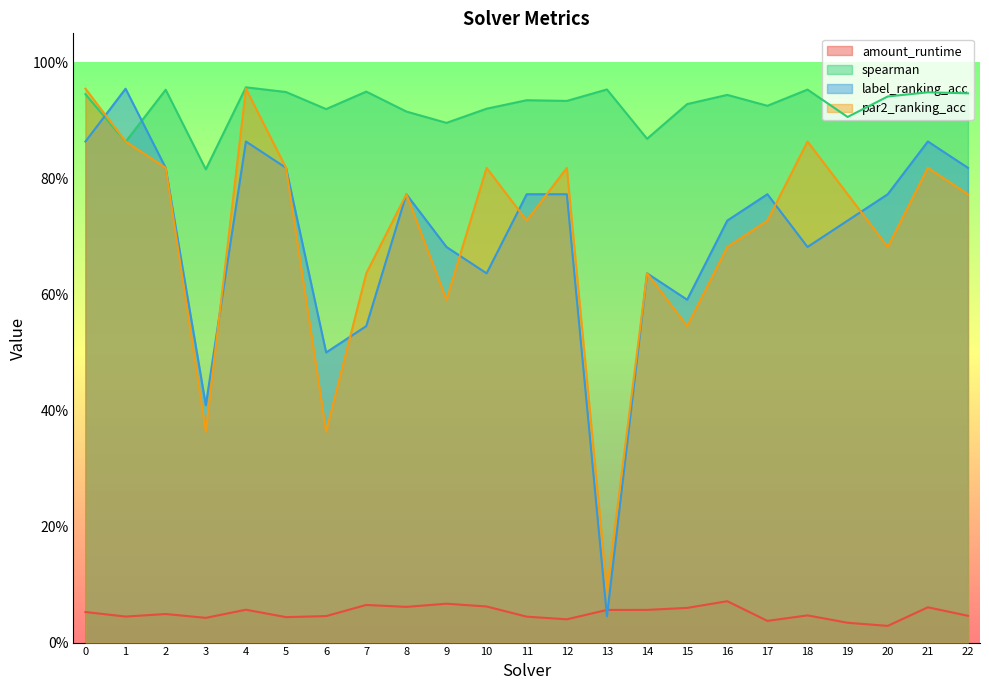

What is the average value of the par2_ranking_acc series?

0.7